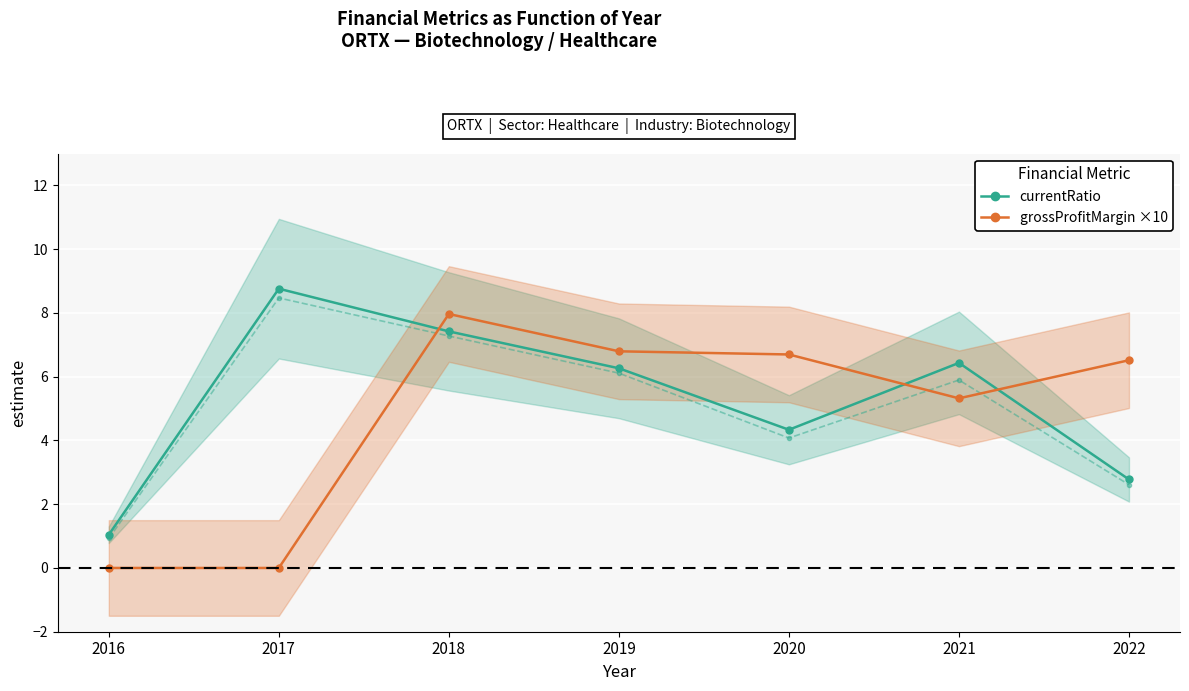

What is the value of the grossProfitMargin ×10 (Indirect) point at the 7th from the left?

6.5